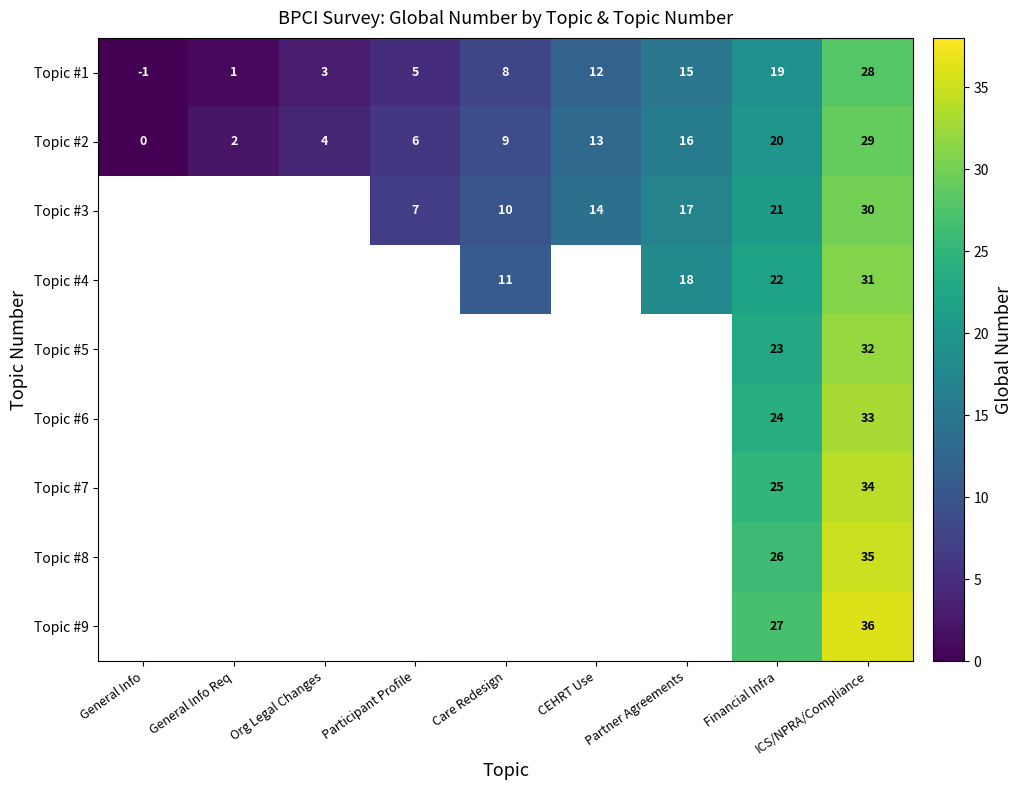

At which label does Topic #2 reach its minimum?

General Info